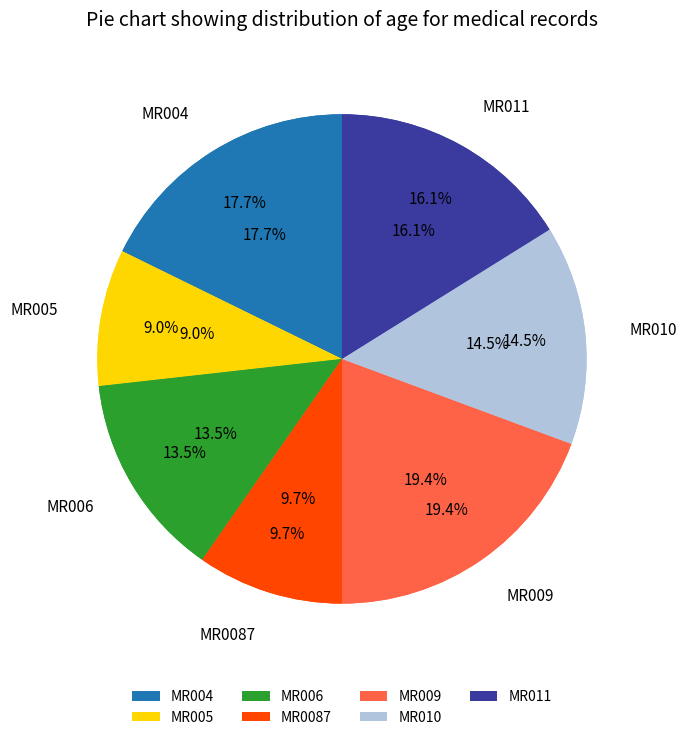

How many slices are in this pie chart?

7